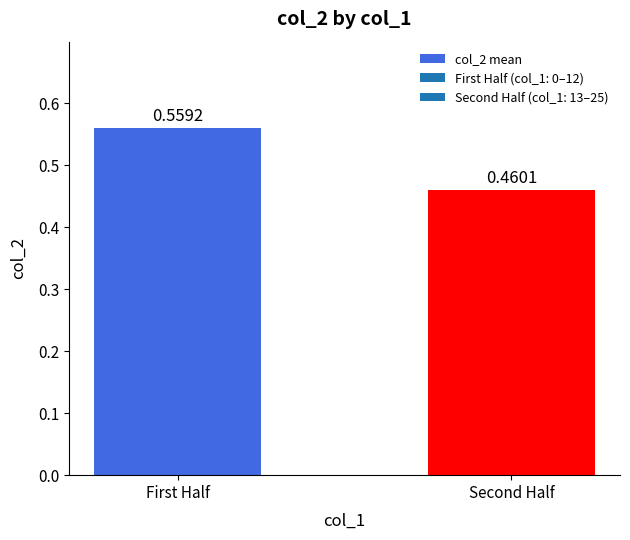

What is the sum of all values?

1.0